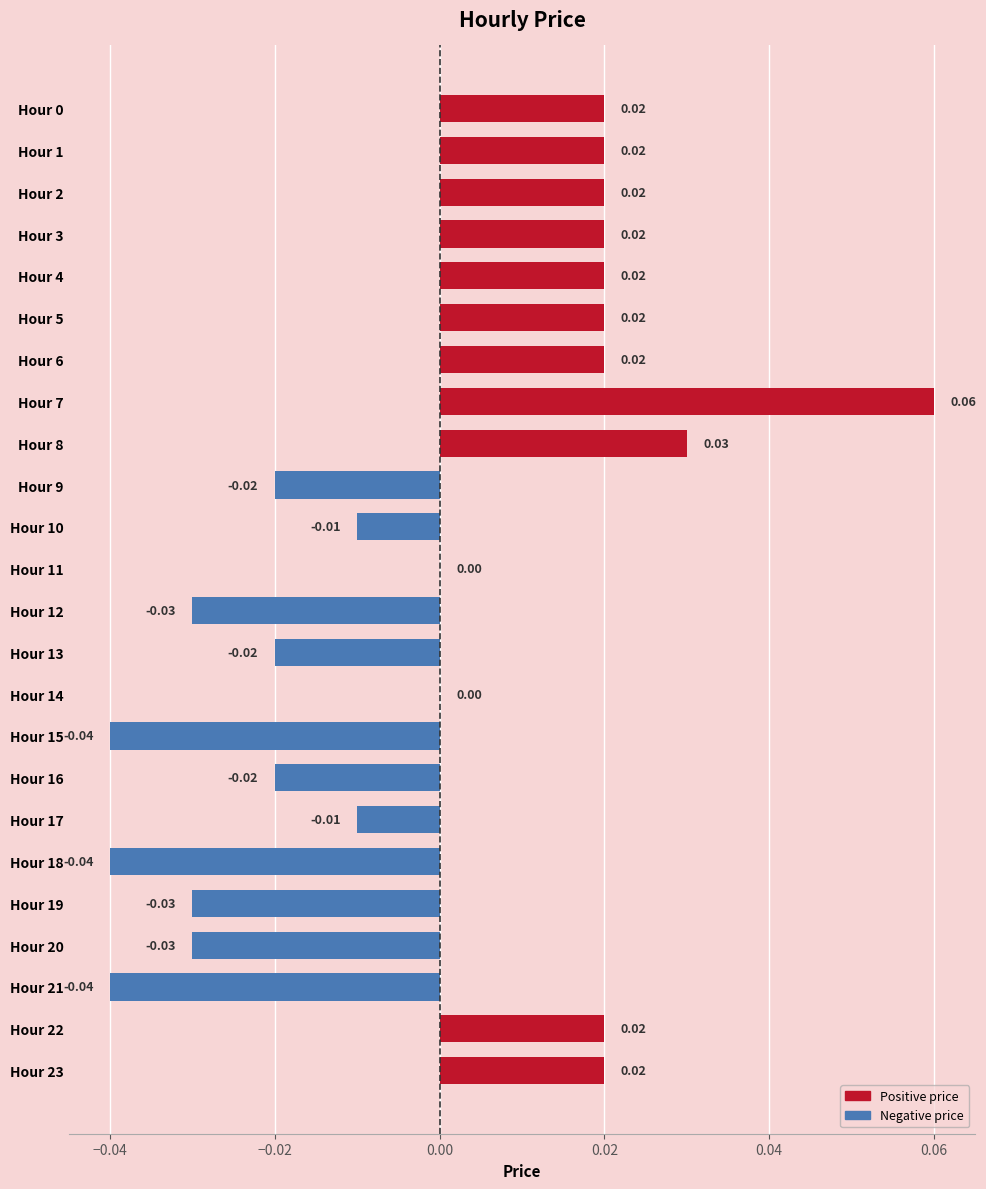

How many categories are shown in the chart?

24